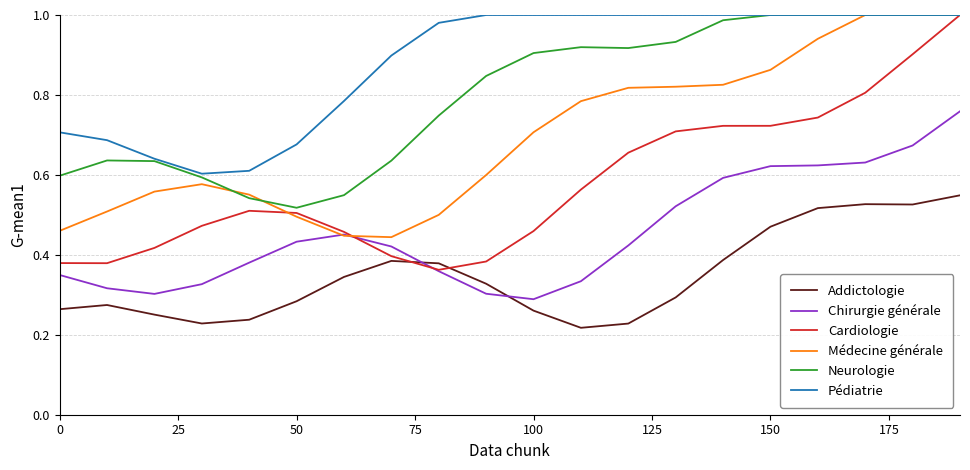

Which series has the largest total across all categories?

Pédiatrie